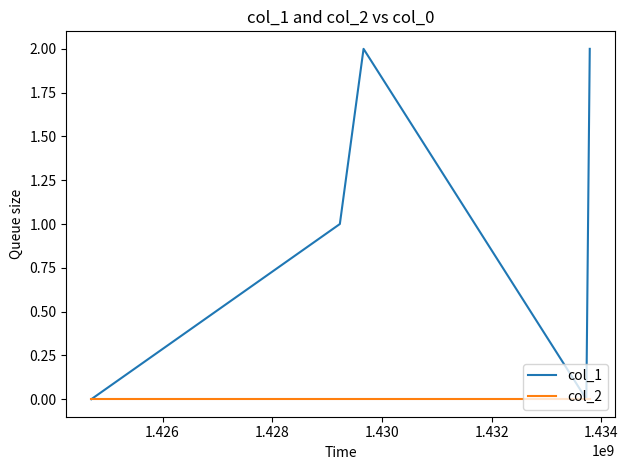

Which series has the widest spread of values?

col_1